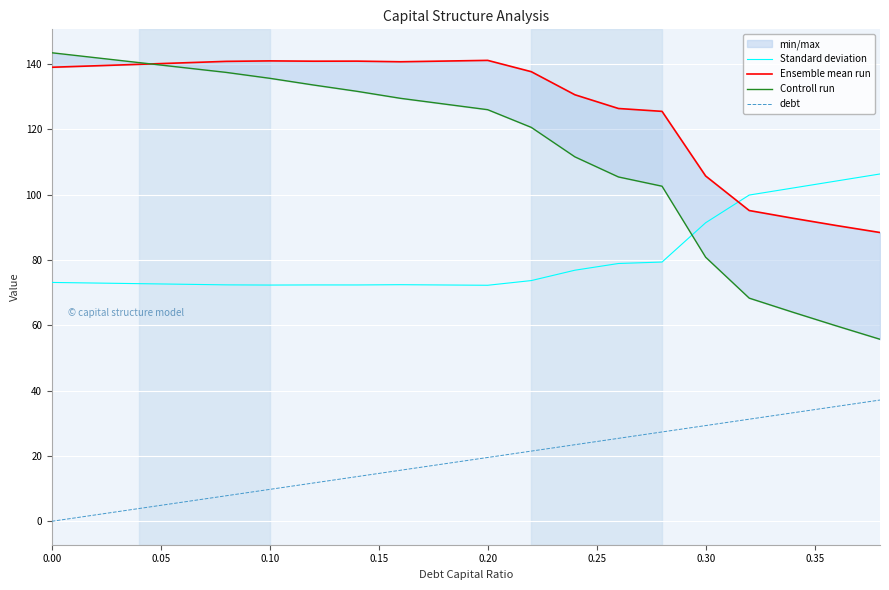

True or false: Standard deviation and debt intersect in this chart.

False